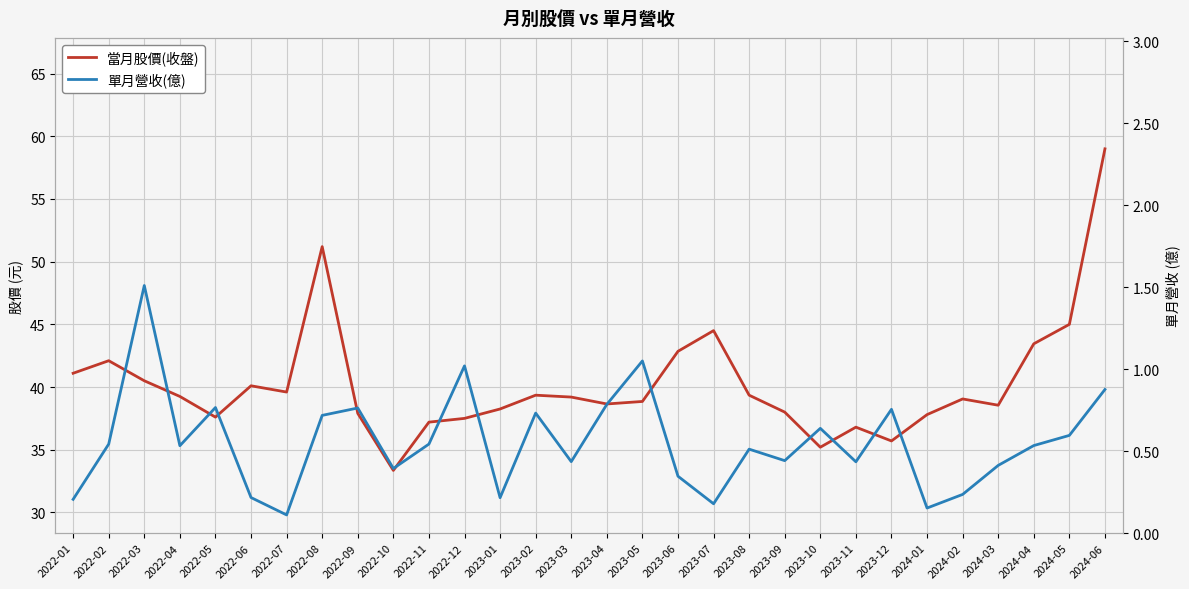

How many interior local valleys does the 當月股價(收盤) series have?

7